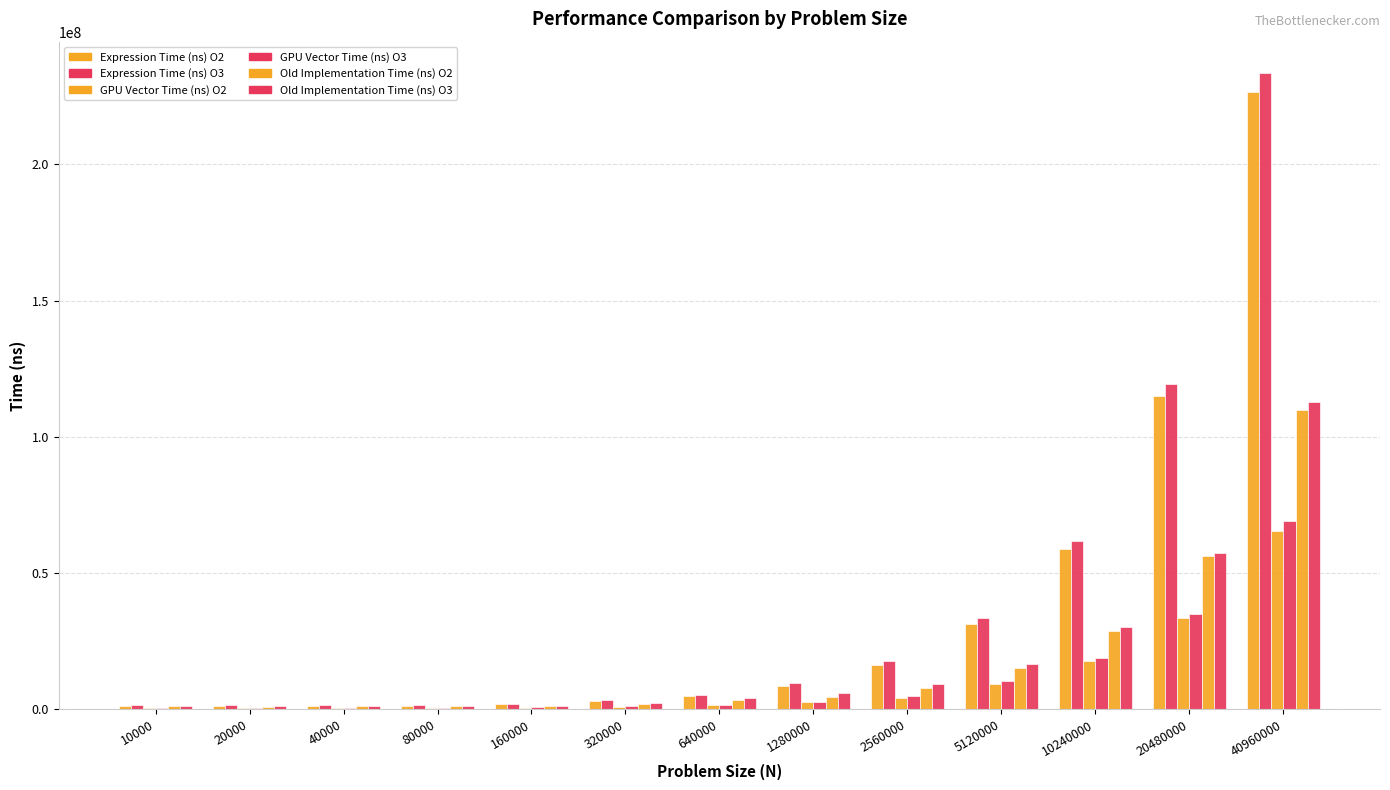

What is the minimum value for GPU Vector Time (ns) O2?

341205.0